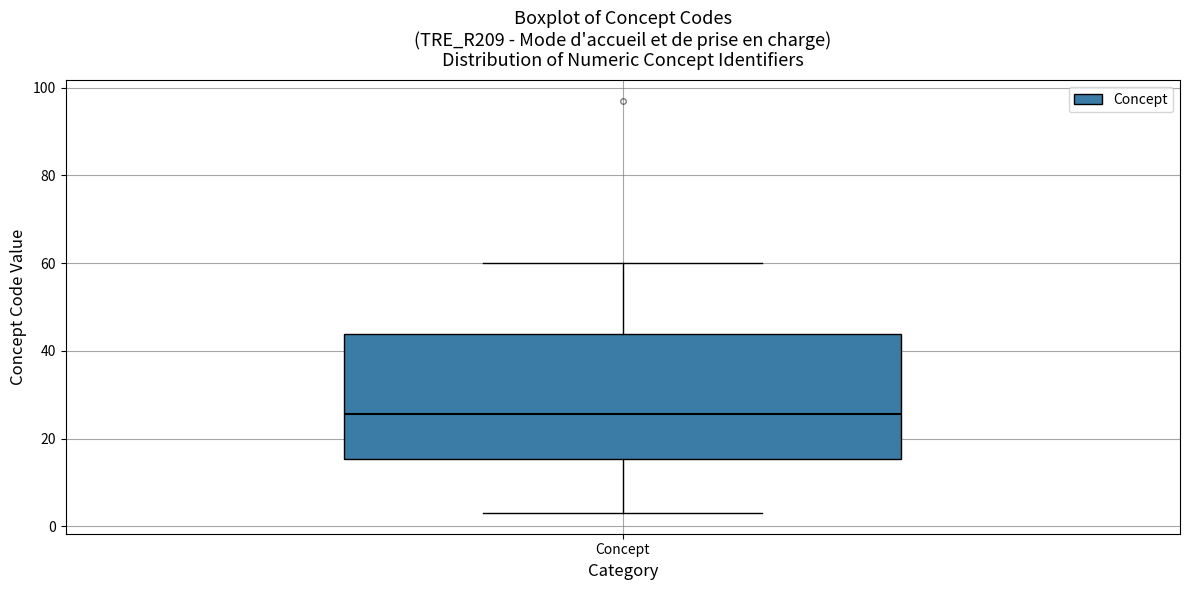

Where does the median line of the box for Concept sit on the y-axis? The values are not printed on the chart, so give them approximately, as read against the axis.

26